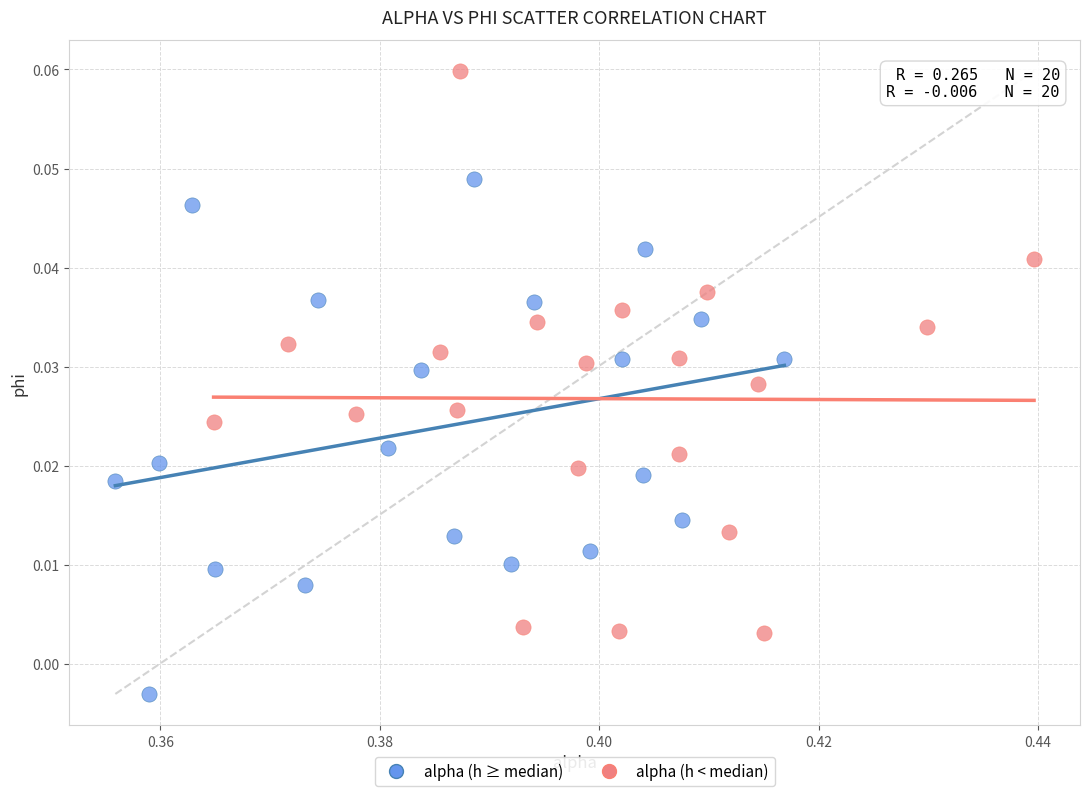

Which series reaches the minimum Y coordinate?

alpha (h ≥ median)